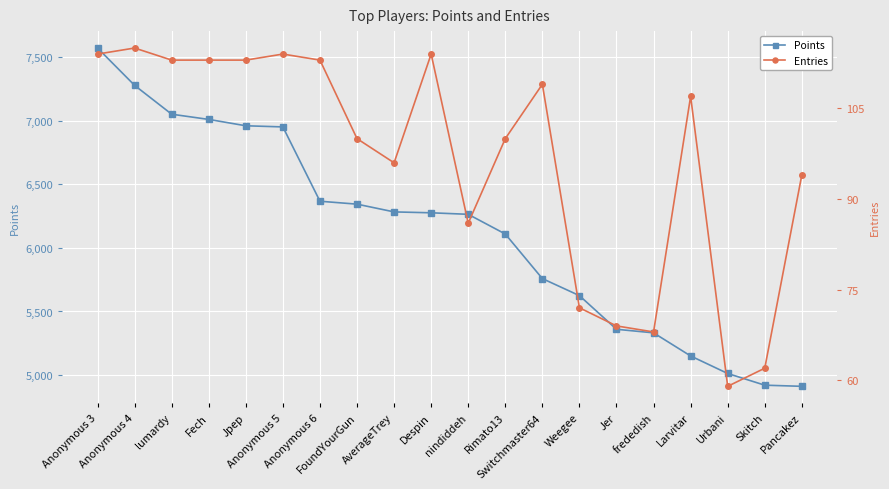

What is the highest value of the Entries series?

115